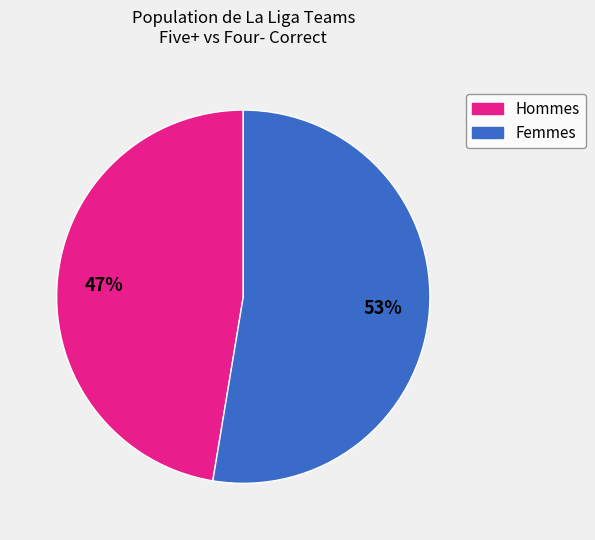

To the nearest percent, what is the average slice percentage?

50%